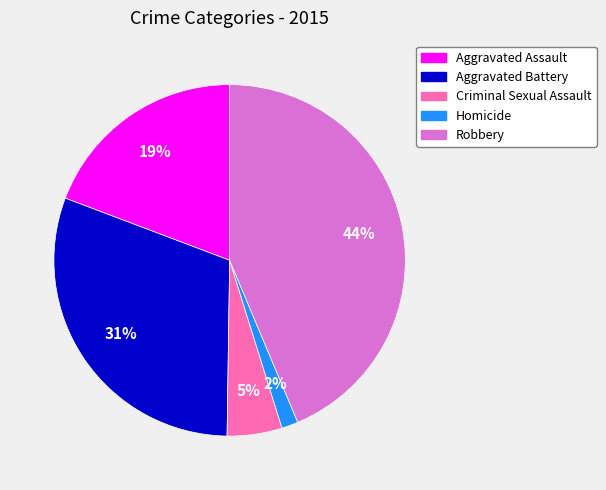

To the nearest percent, what is the combined percentage of Criminal Sexual Assault and Aggravated Assault?

24%